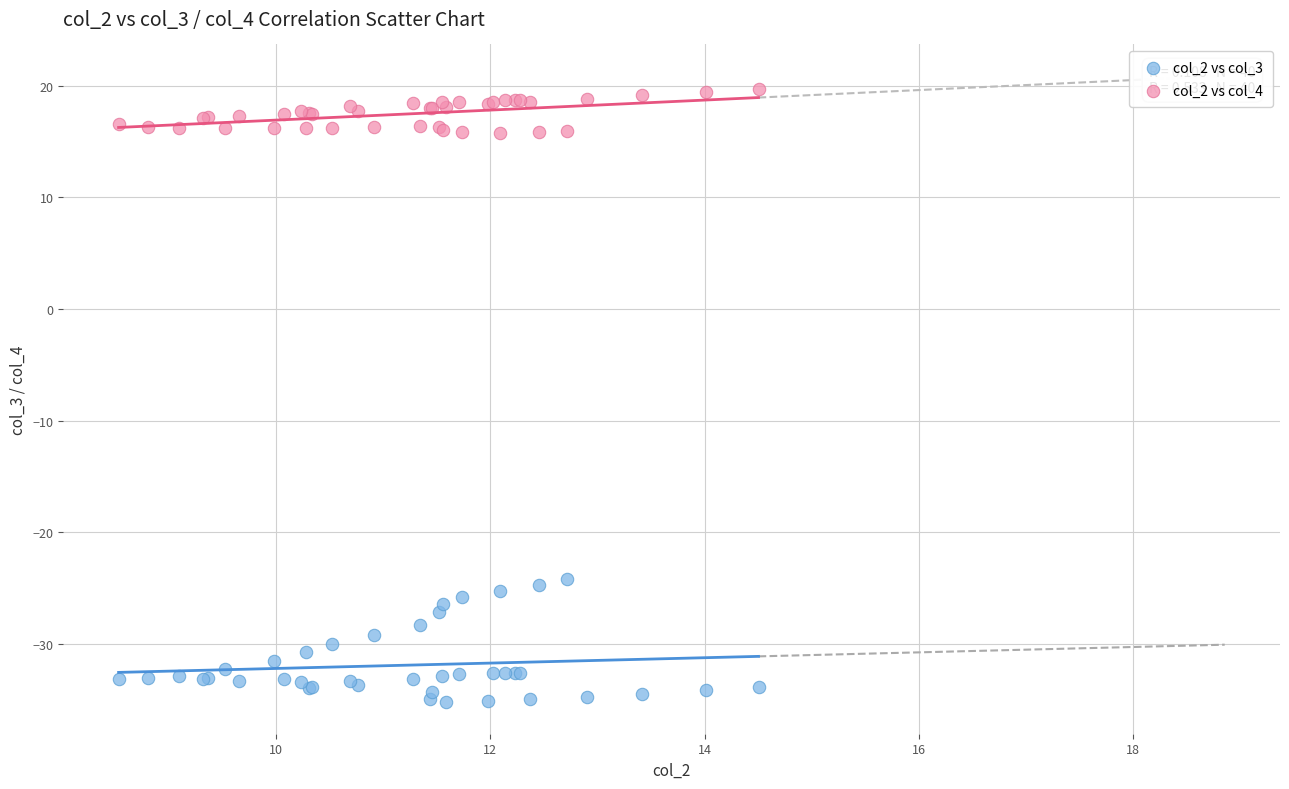

Which series reaches the maximum Y coordinate?

col_2 vs col_4